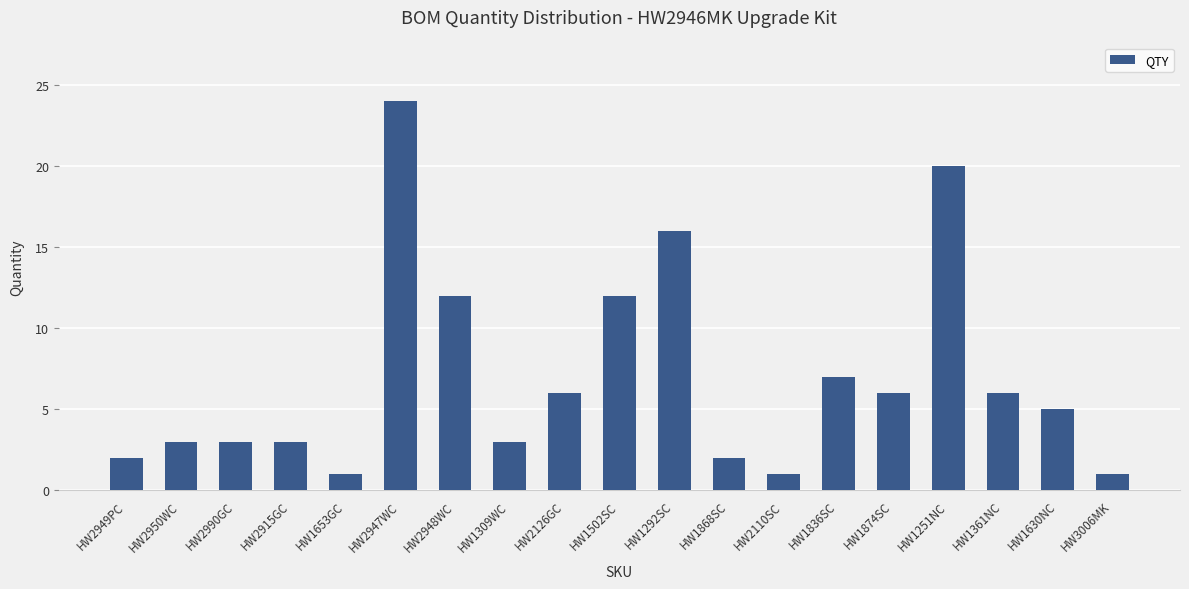

What is the label of the 15th bar from the right?

HW1653GC